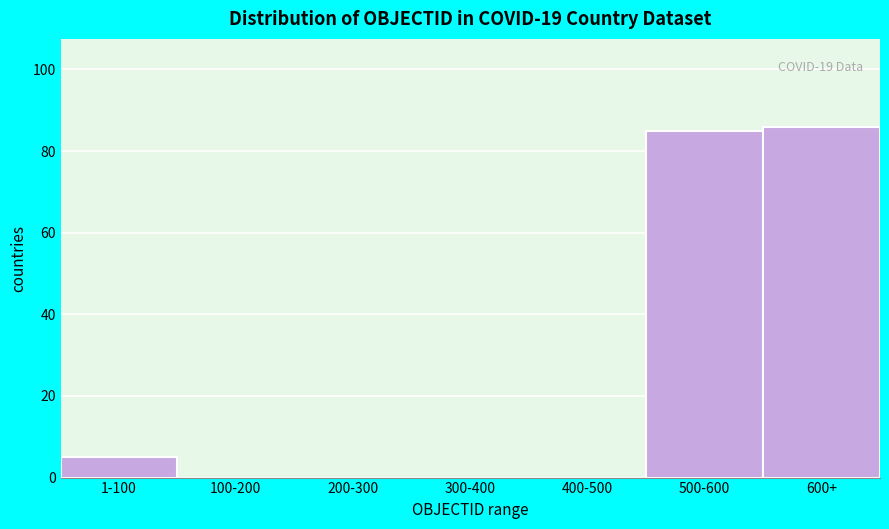

Reading left to right, list all the values displayed in this chart.

1-100=5	100-200=0	200-300=0	300-400=0	400-500=0	500-600=85	600+=86